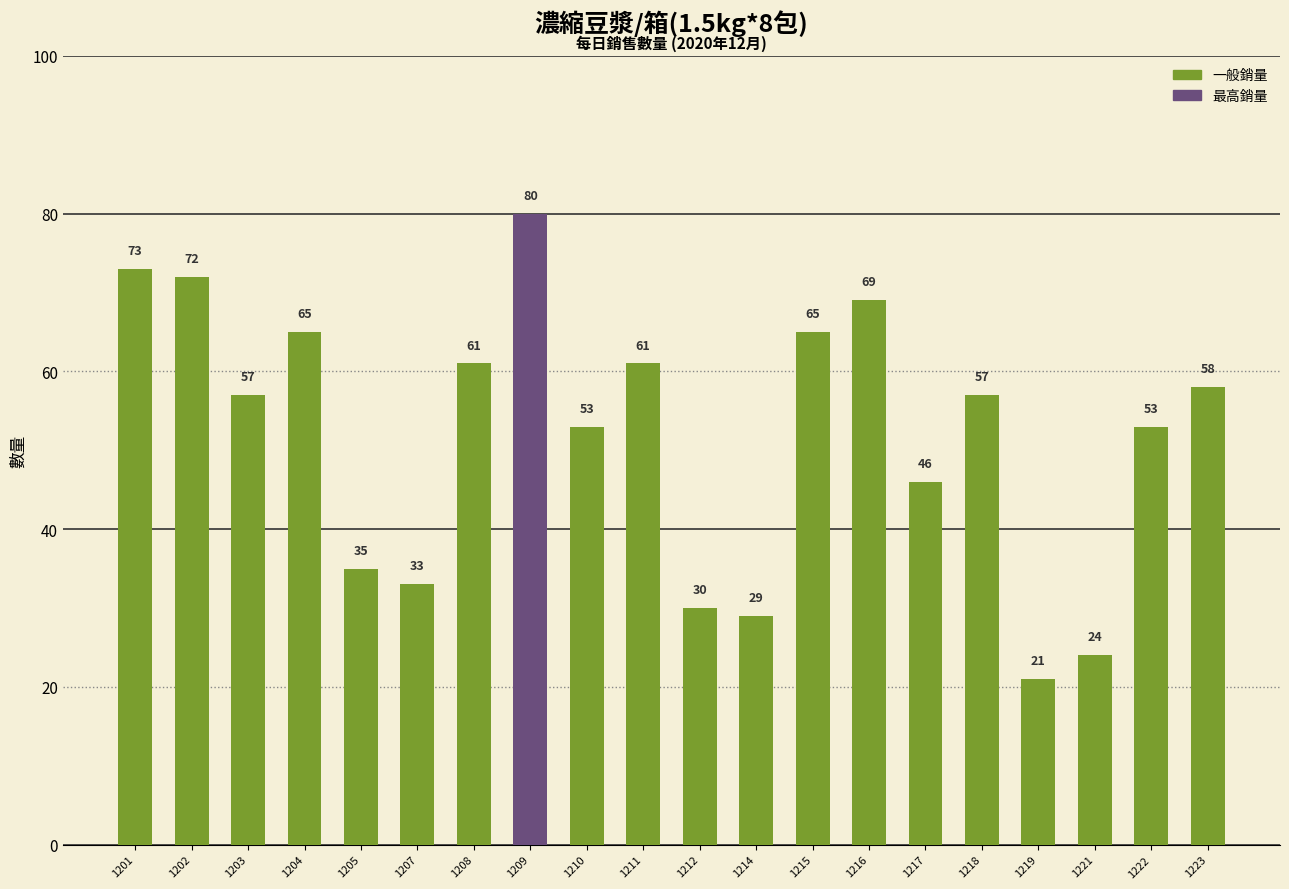

What is the change in value from 1215 to 1223?

-7